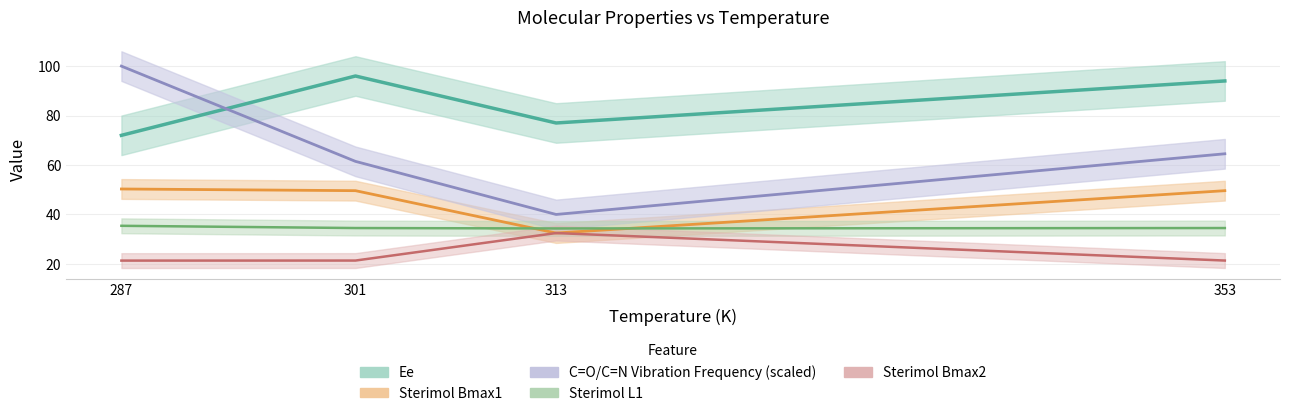

What is the spread (max minus min) of values at 287?

78.7